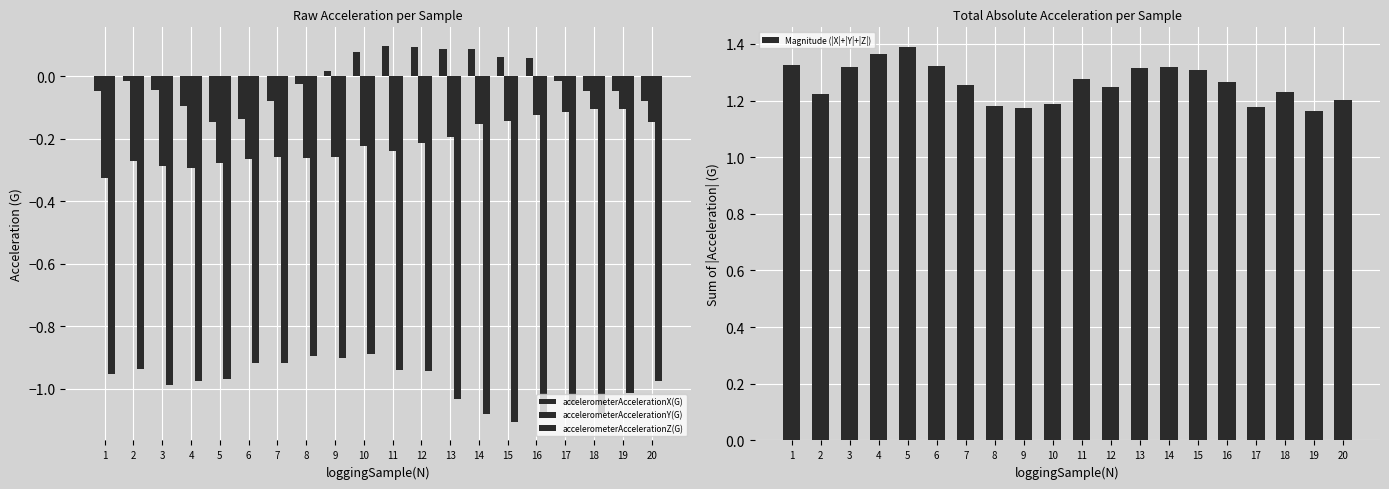

How many bars are there in each group?

4